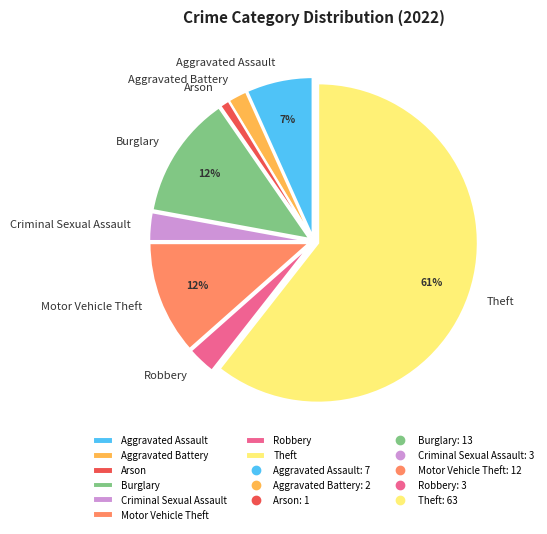

Is it true that Theft is 61% of the pie?

True